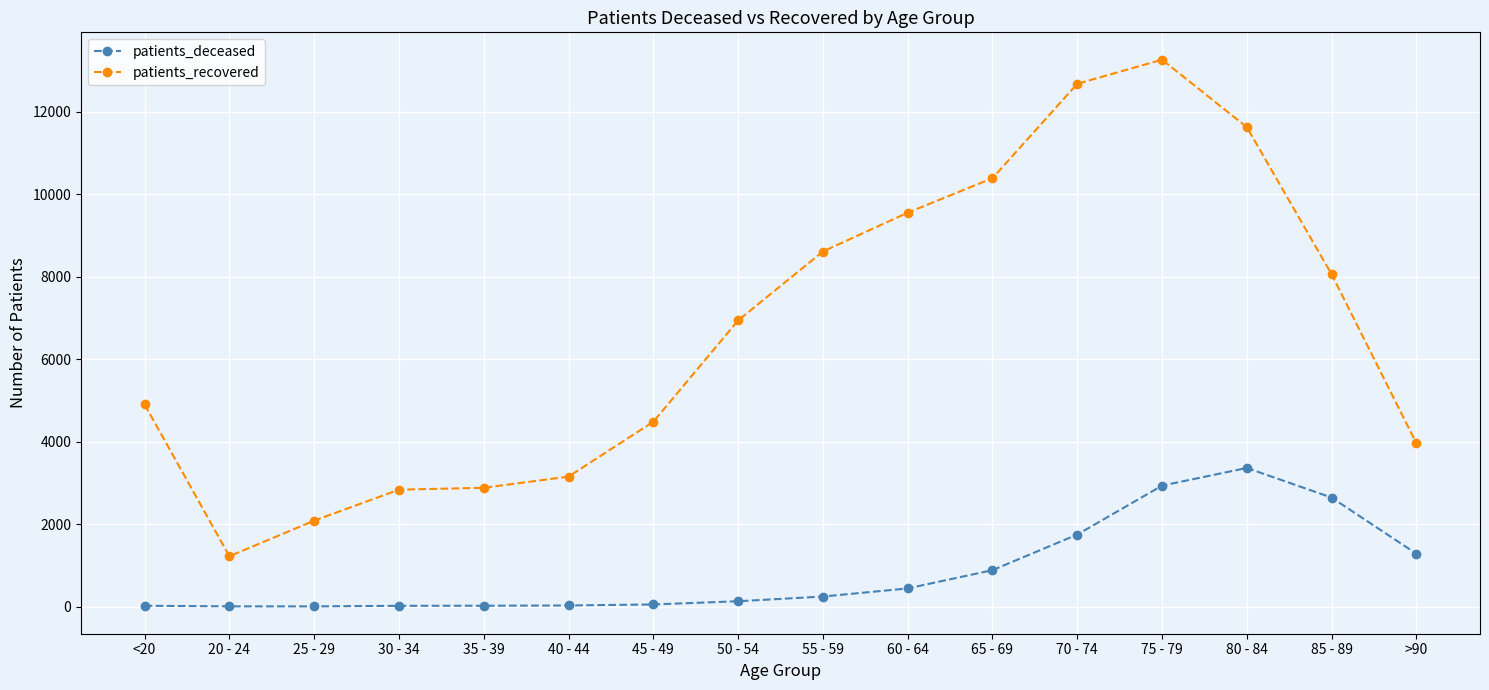

At 45 - 49, list the series in order from largest to smallest.

patients_recovered, patients_deceased